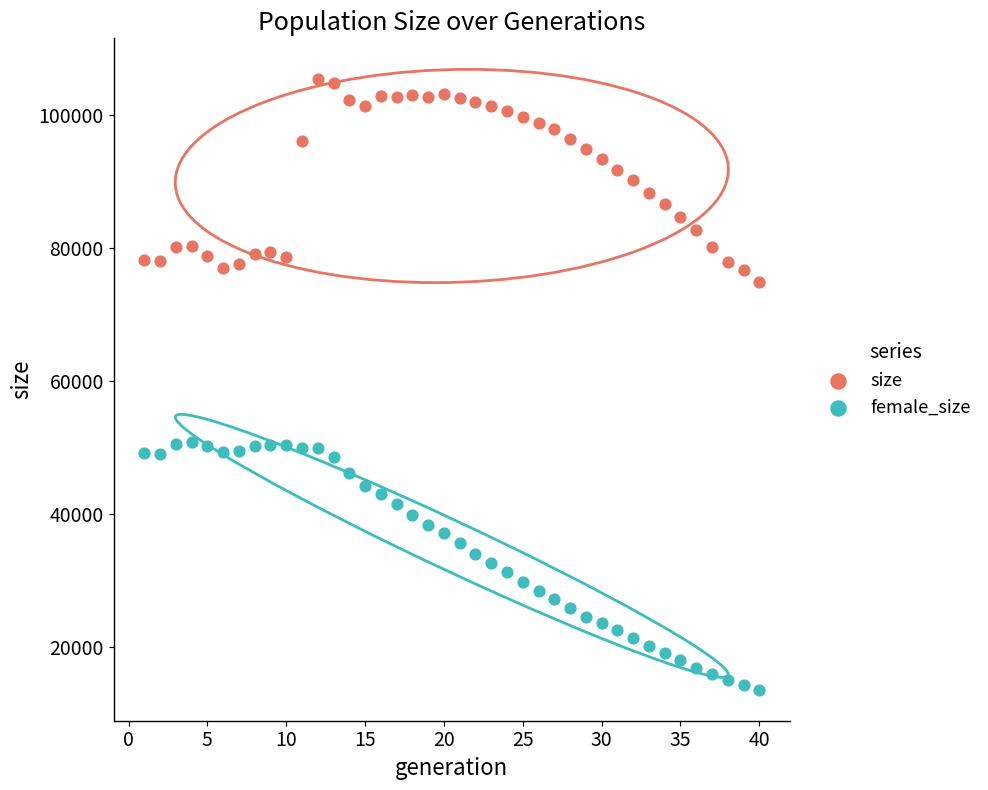

Across all data points, what is the range of X values (max minus min)?

39